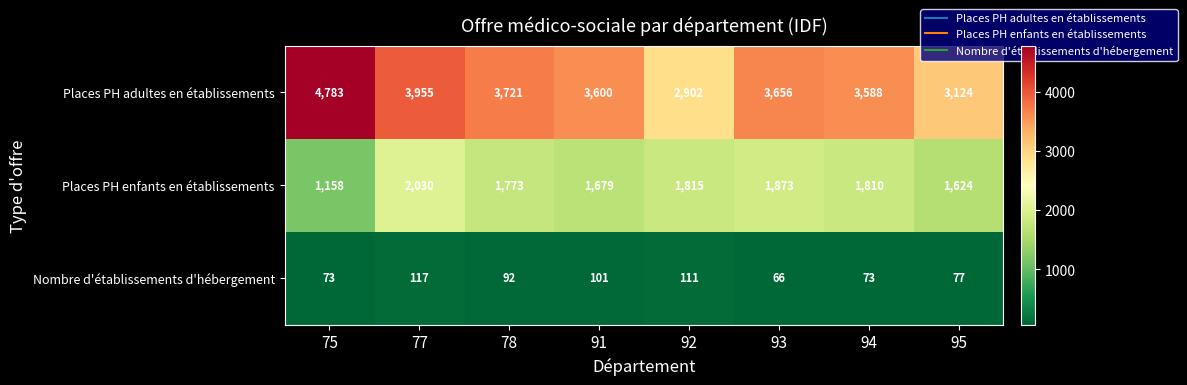

Which category has the highest value across all series?

75